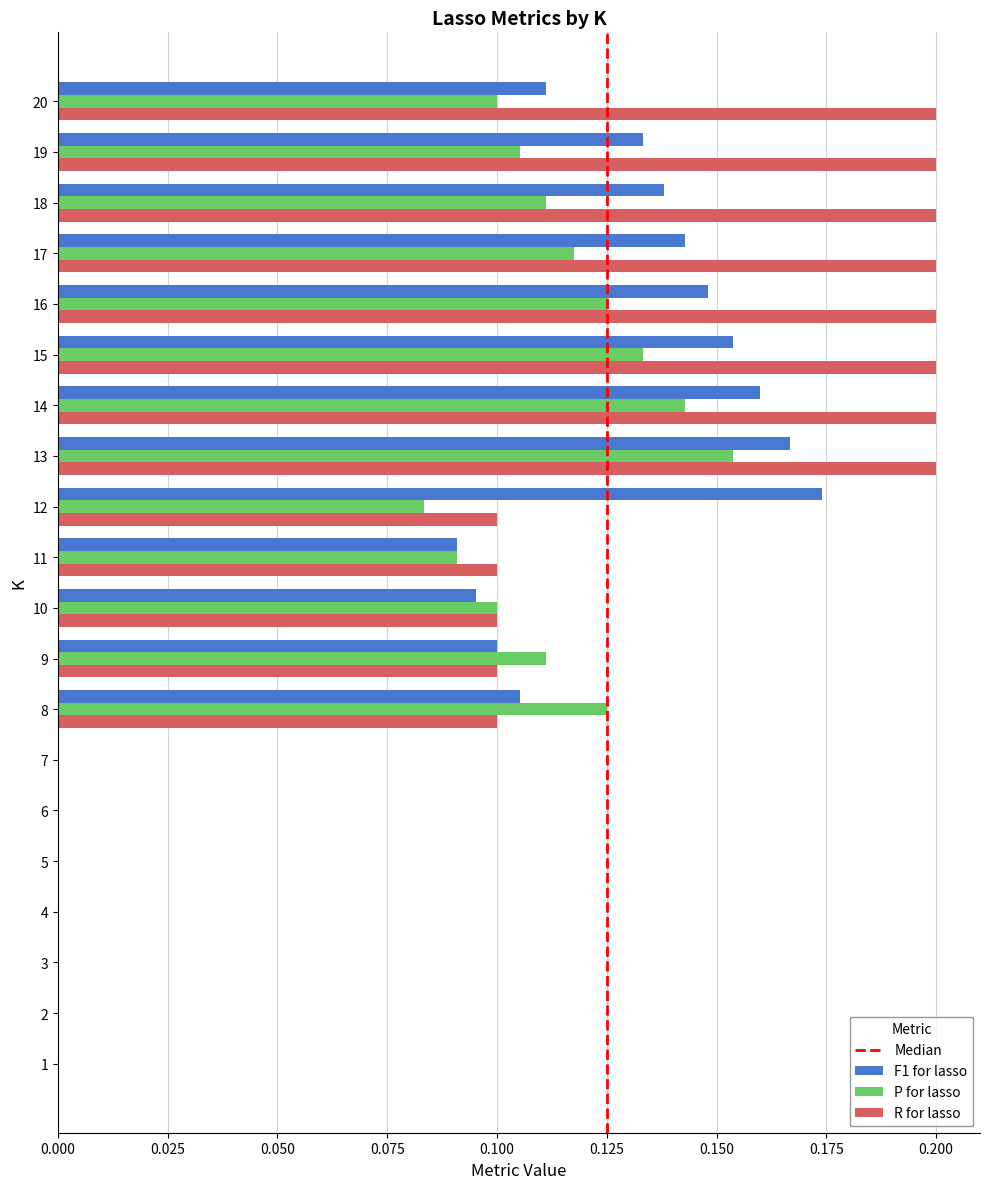

How many categories are shown in the chart?

20